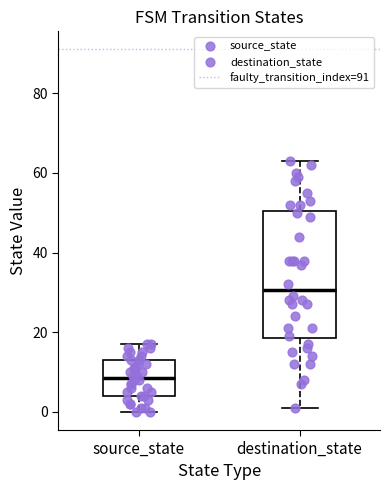

Where does the lower whisker of the box for source_state end on the y-axis? The values are not printed on the chart, so give them approximately, as read against the axis.

0